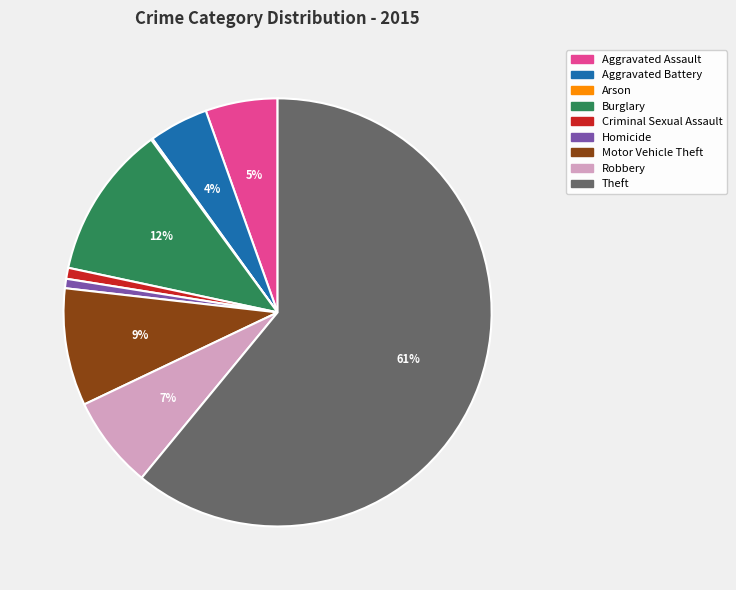

Which slice represents more than half of the pie?

Theft